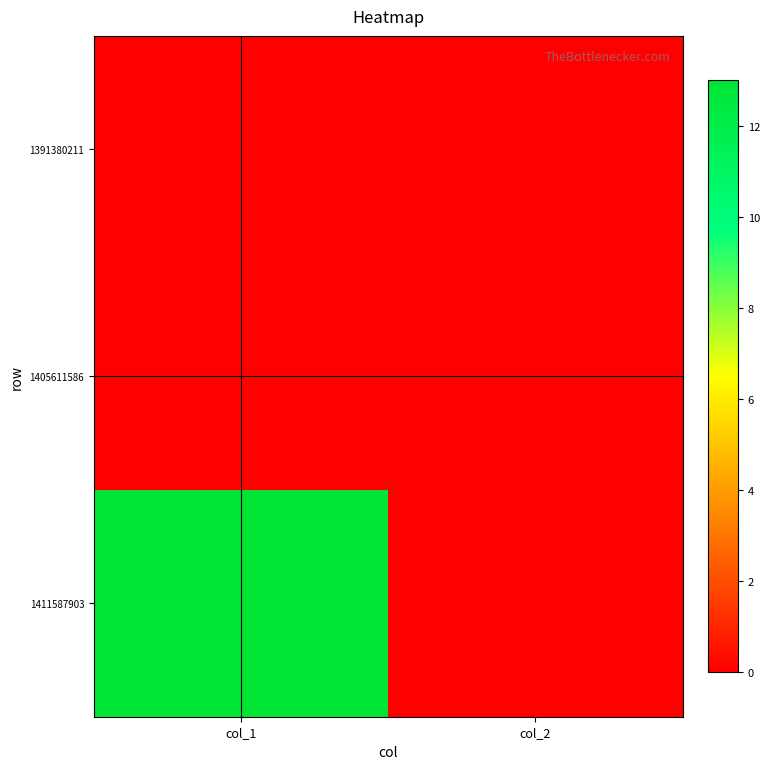

At col_2, list the series in order from largest to smallest.

1391380211, 1405611586, 1411587903